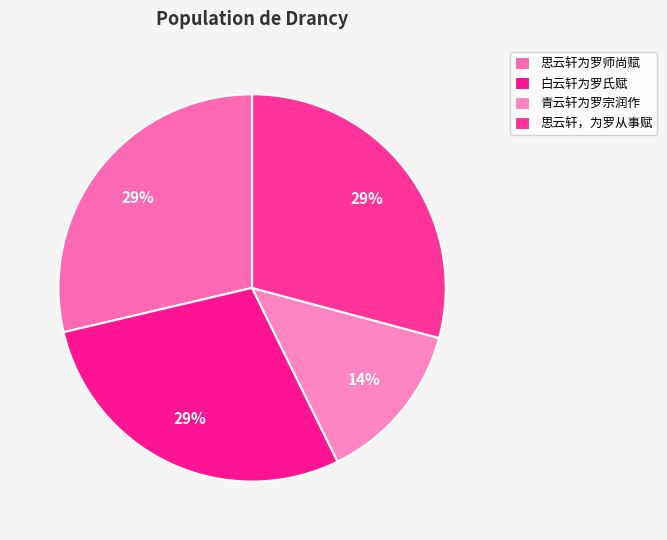

What is the change in value from 思云轩为罗师尚赋 to 思云轩，为罗从事赋?

+21014